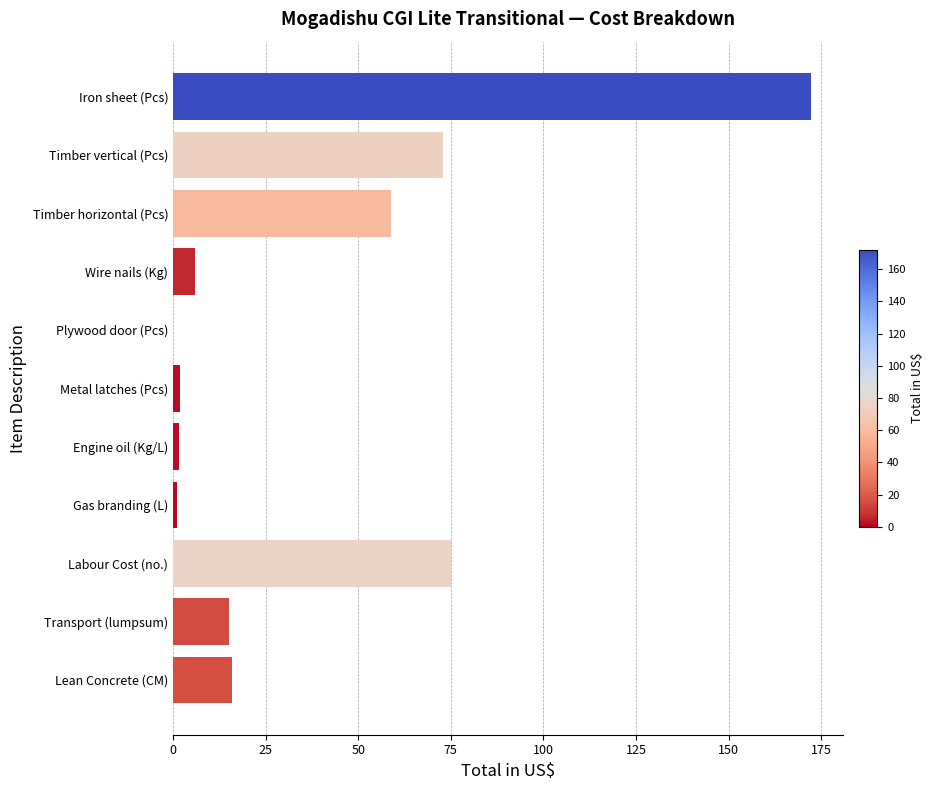

The chart shows a value of 15.0 at Transport (lumpsum). True or false?

True